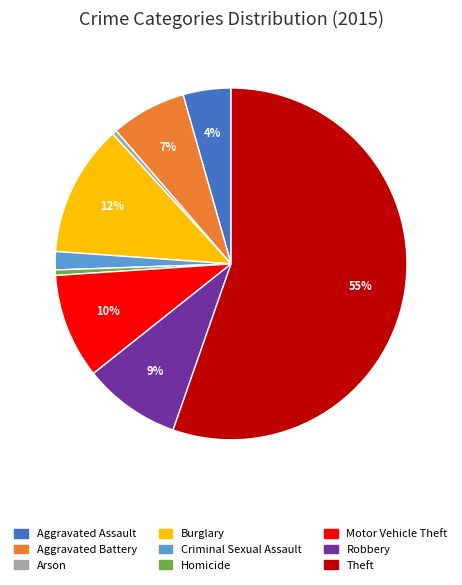

To the nearest percent, what portion does Homicide represent?

1%